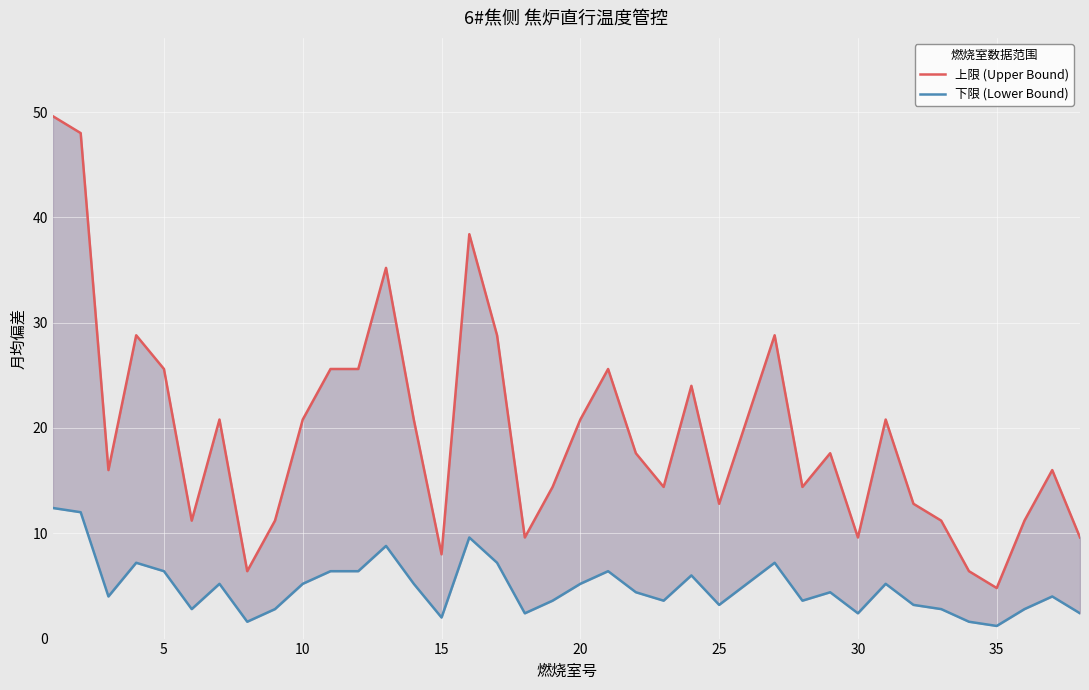

List the series in order of their peak value, lowest first.

下限 (Lower Bound), 上限 (Upper Bound)